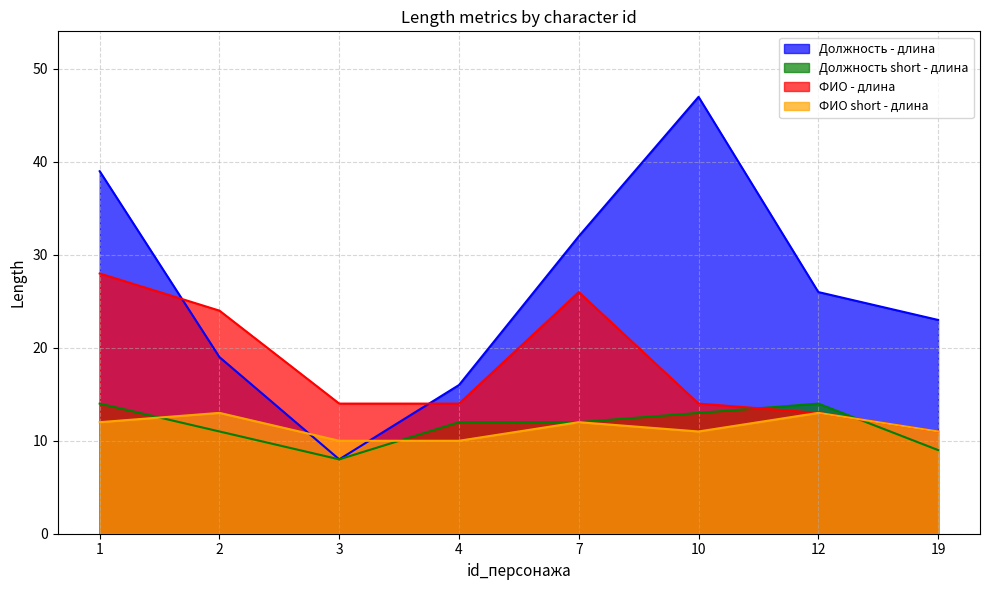

Reading left to right, list all the values displayed in this chart.

Должность - длина: 1=39	2=19	3=8	4=16	7=32	10=47	12=26	19=23
Должность short - длина: 1=14	2=11	3=8	4=12	7=12	10=13	12=14	19=9
ФИО - длина: 1=28	2=24	3=14	4=14	7=26	10=14	12=13	19=11
ФИО short - длина: 1=12	2=13	3=10	4=10	7=12	10=11	12=13	19=11